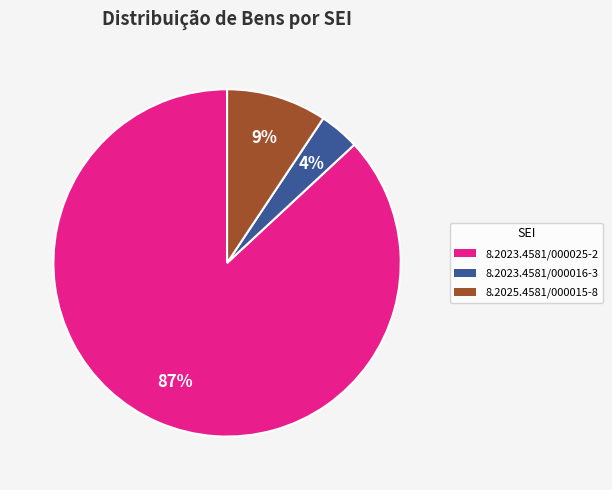

Between 8.2023.4581/000025-2 and 8.2025.4581/000015-8, which is larger?

8.2023.4581/000025-2